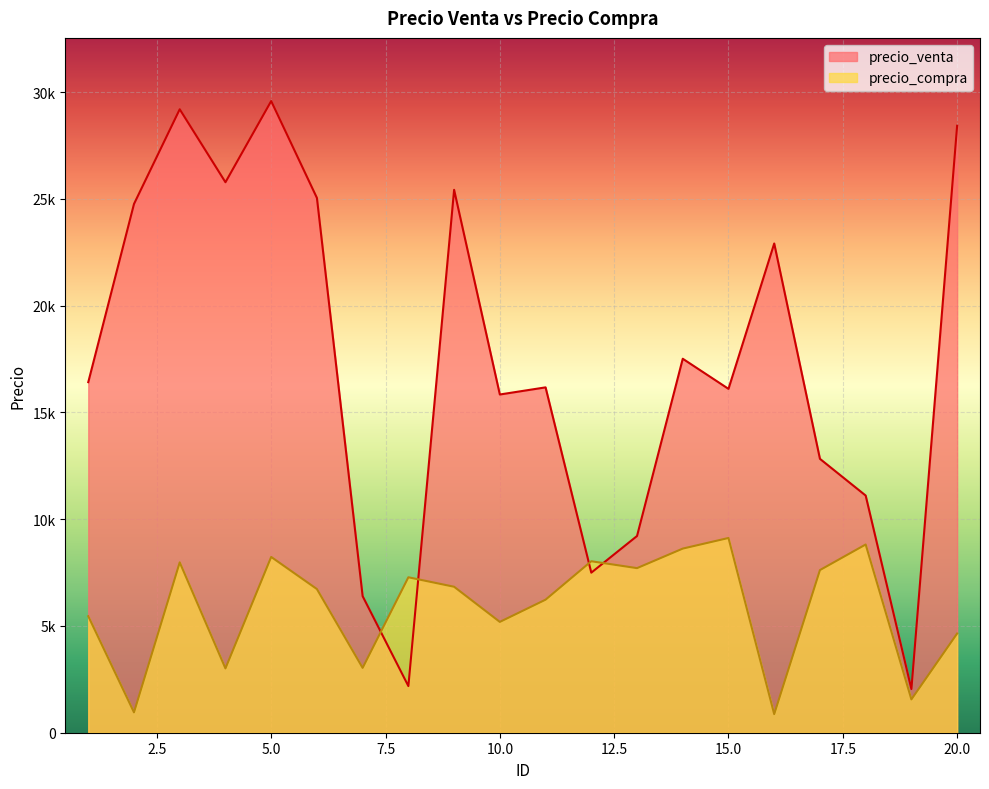

How many interior local peaks does the precio_compra series have?

6